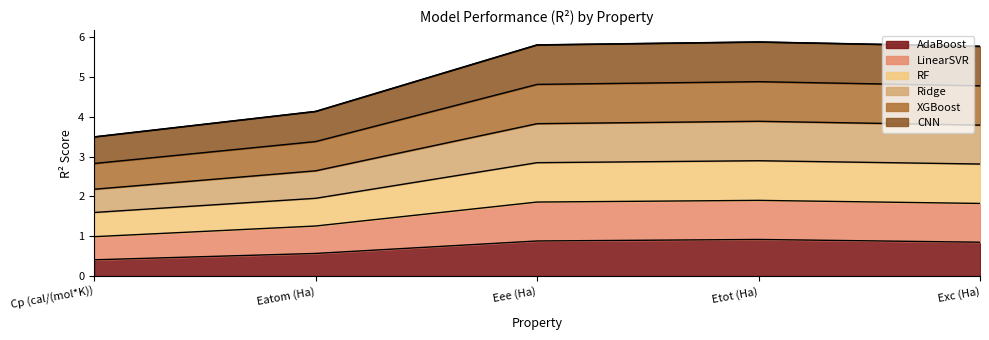

What is the maximum value for AdaBoost?

0.9